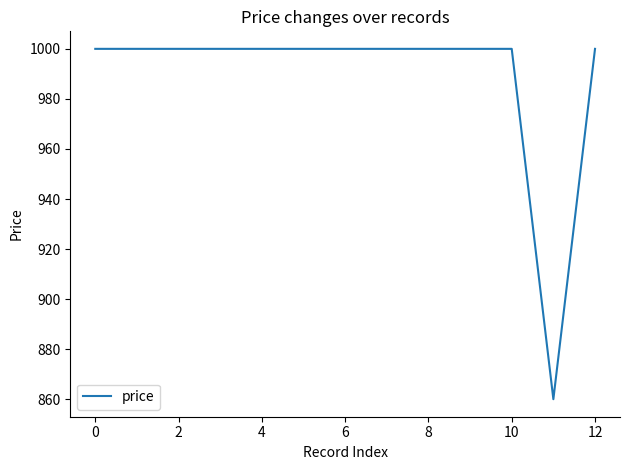

Does the chart have visible grid lines?

No